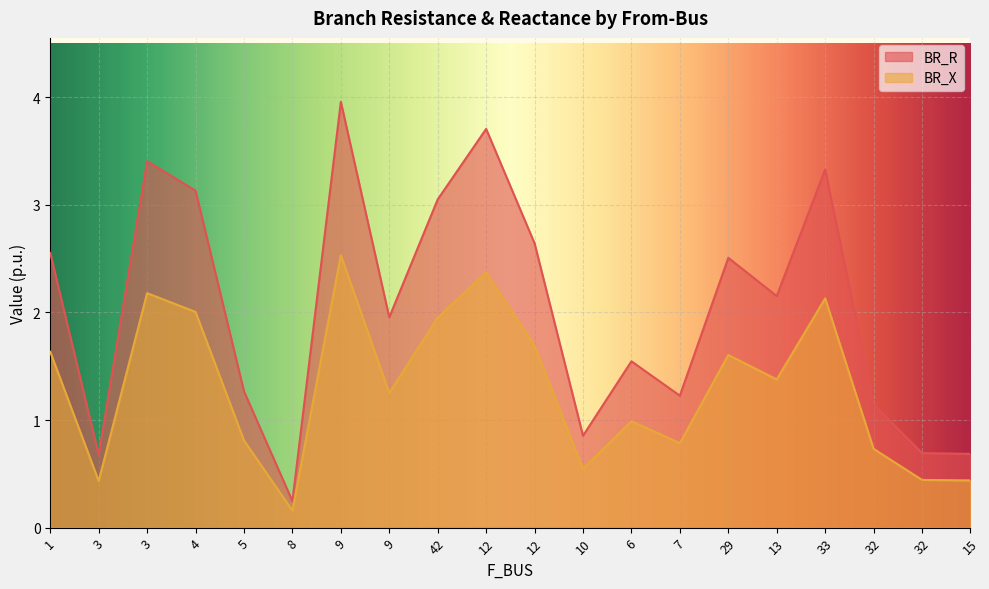

What is the sum of the BR_X values at 12 and 8?

2.5